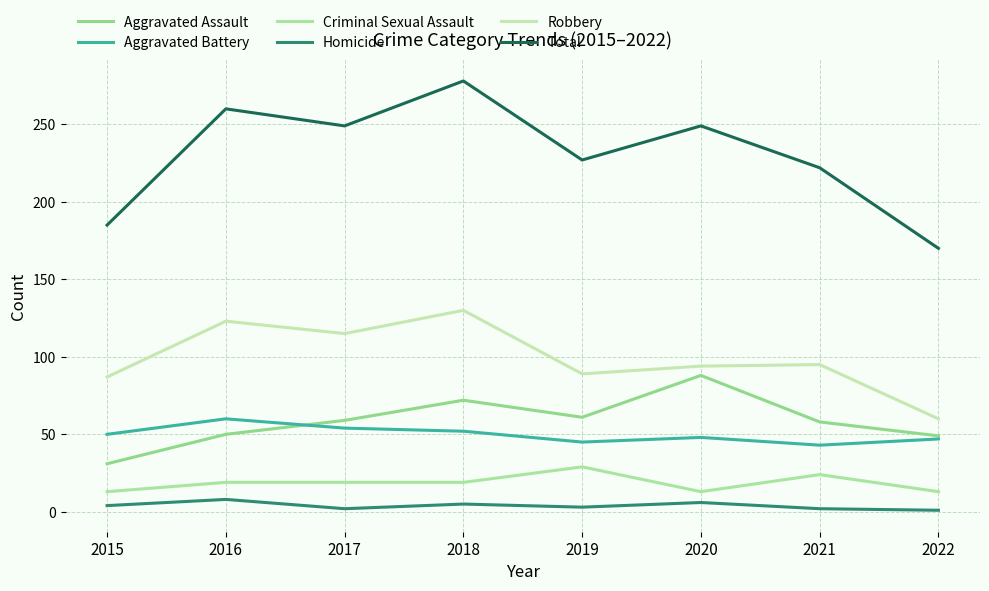

True or false: Homicide has a value of 1 at 2022.

True